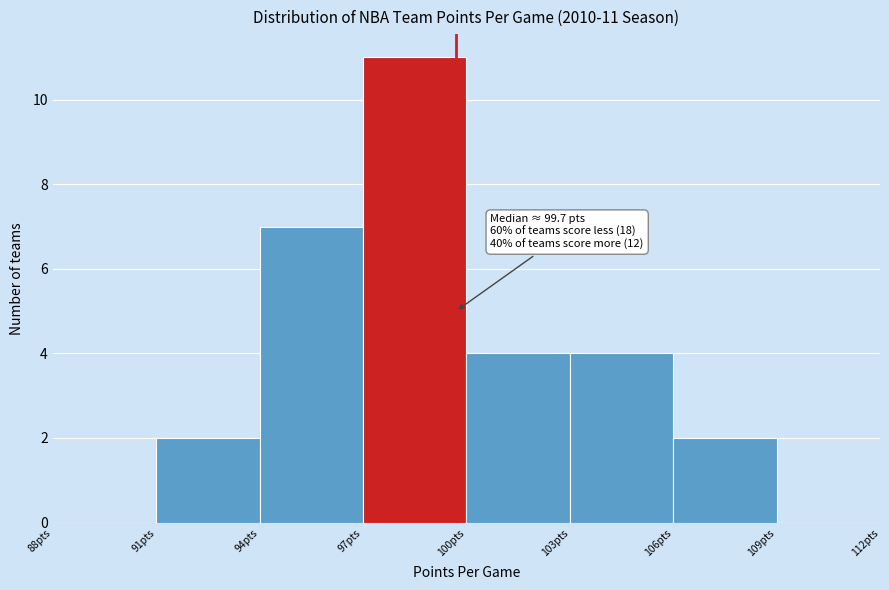

Which range on the x-axis has the tallest bar?

97 to 100